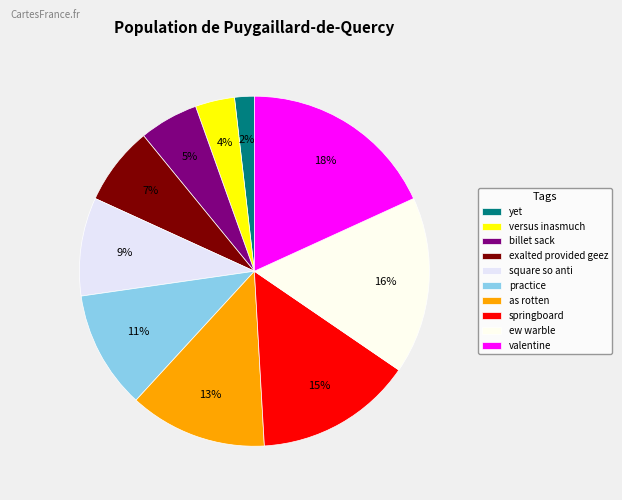

True or false: as rotten accounts for 13% of the total.

True